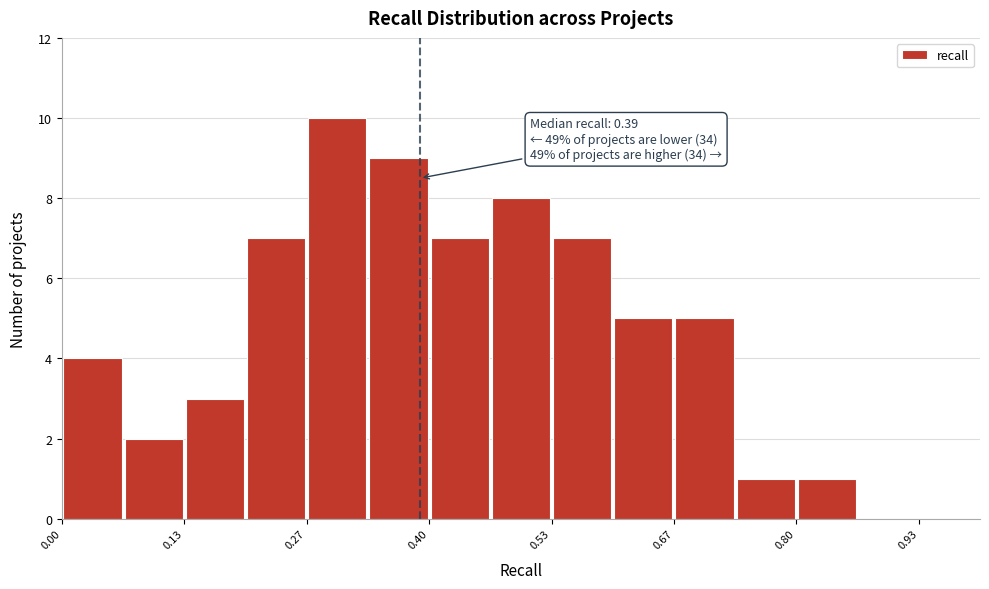

Read against the x-axis, roughly where is the centre of the tallest bar?

0.30